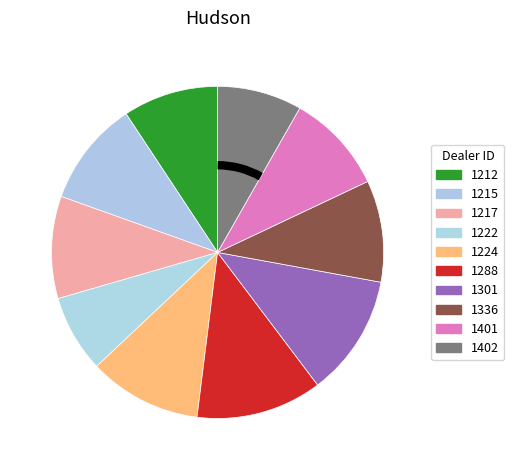

How many slices are in this pie chart?

10